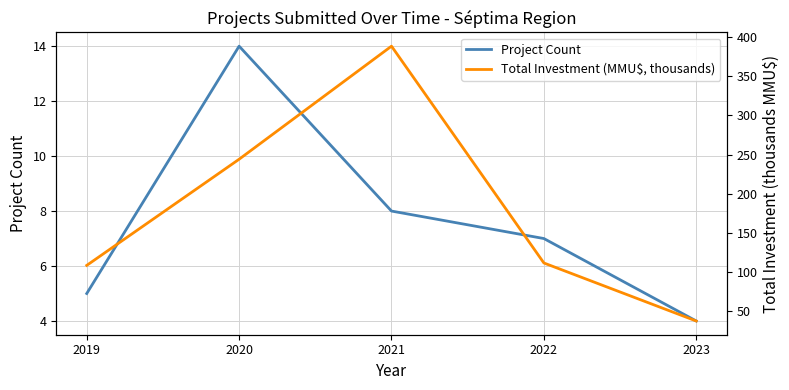

Reading left to right, transcribe all the data shown in this chart.

Project Count: 5.0	14.0	8.0	7.0	4.0
Total Investment (MMU$, thousands): 108.5	244.1	388.4	111.6	37.5